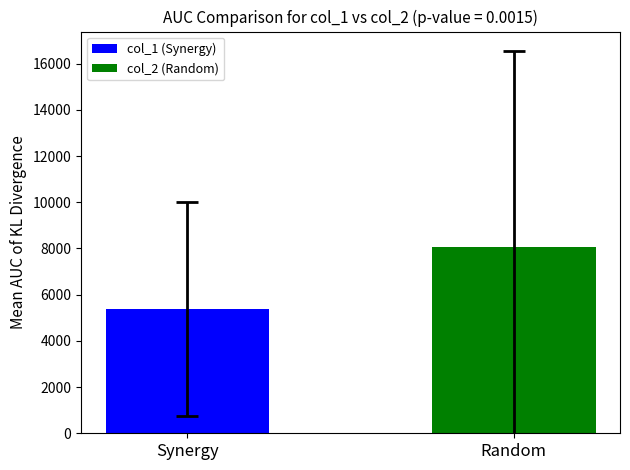

True or false: the data shows 2558.8 at Synergy.

False